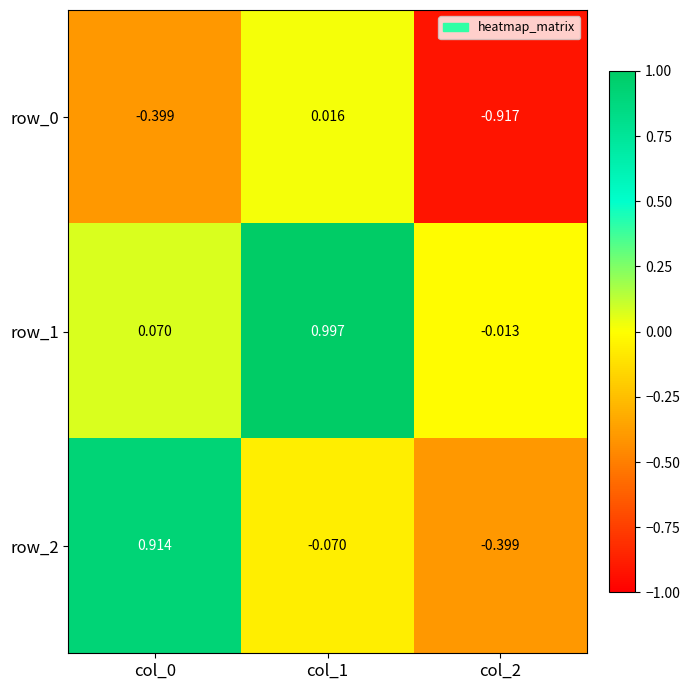

Is the value of row_1 at col_1 greater than the value of row_0 at col_1?

Yes